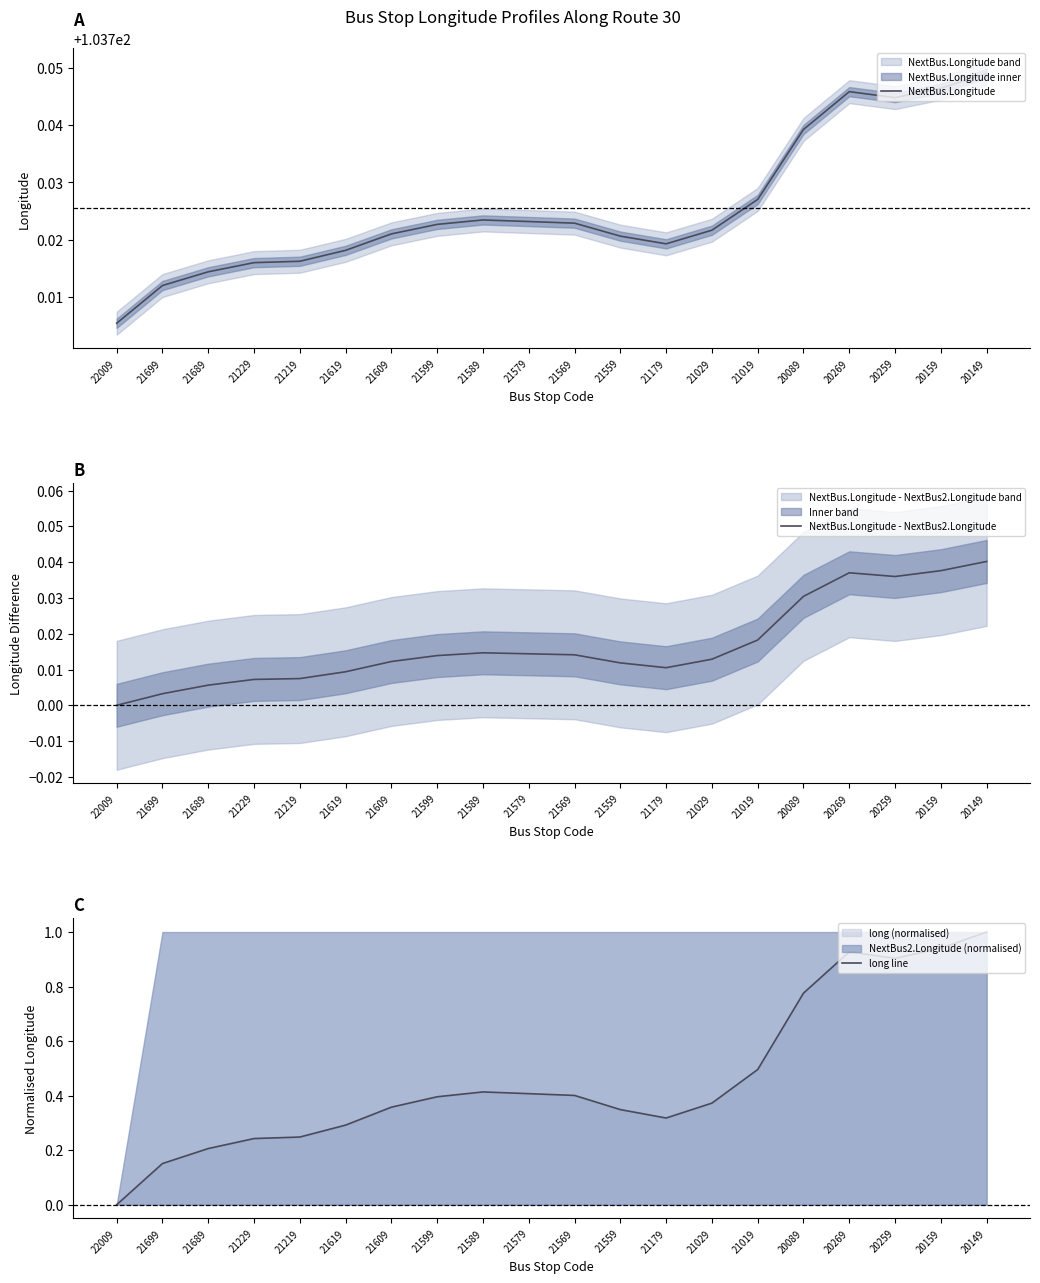

Reading right to left, what are all the values shown in this chart?

NextBus.Longitude: 103.7	103.7	103.7	103.7	103.7	103.7	103.7	103.7	103.7	103.7	103.7	103.7	103.7	103.7	103.7	103.7	103.7	103.7	103.7	103.7
NextBus.Longitude - NextBus2.Longitude: 0.0	0.0	0.0	0.0	0.0	0.0	0.0	0.0	0.0	0.0	0.0	0.0	0.0	0.0	0.0	0.0	0.0	0.0	0.0	0.0
long line: 1.0	0.9	0.9	0.9	0.8	0.5	0.4	0.3	0.3	0.4	0.4	0.4	0.4	0.4	0.3	0.2	0.2	0.2	0.2	0.0